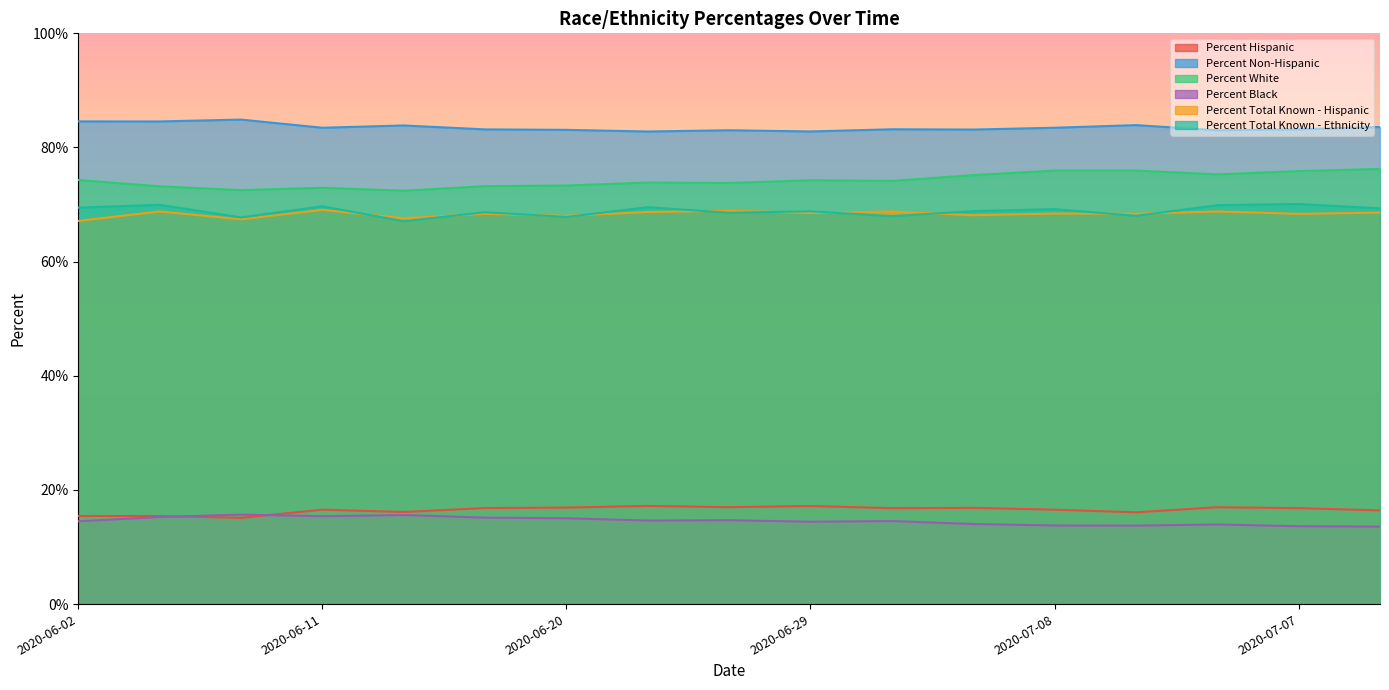

How many lines are shown in the chart?

6